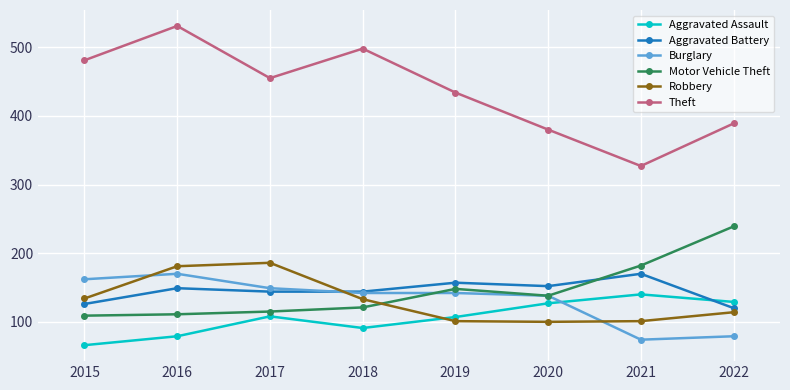

What is the sum of all Motor Vehicle Theft values?

1163